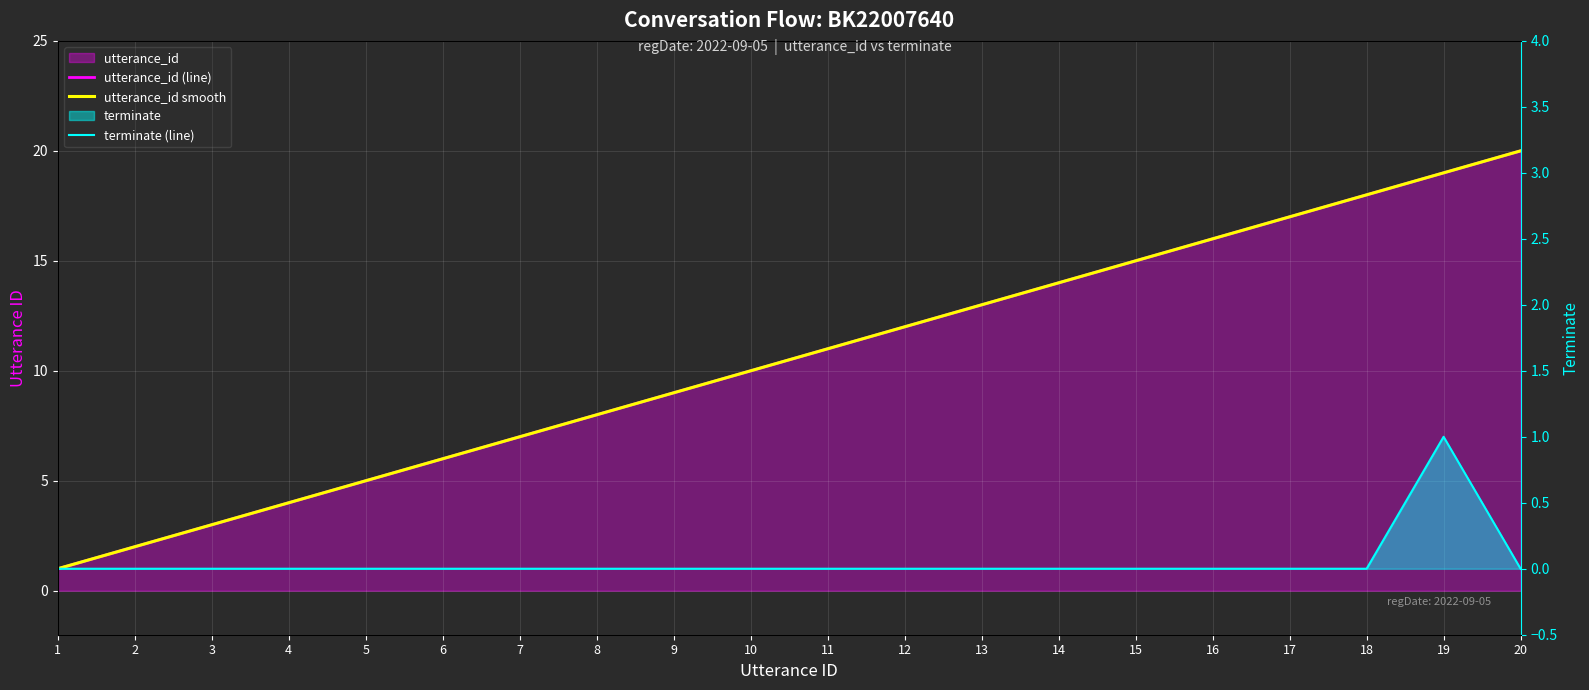

The utterance_id series shows 12 at 12. True or false?

True